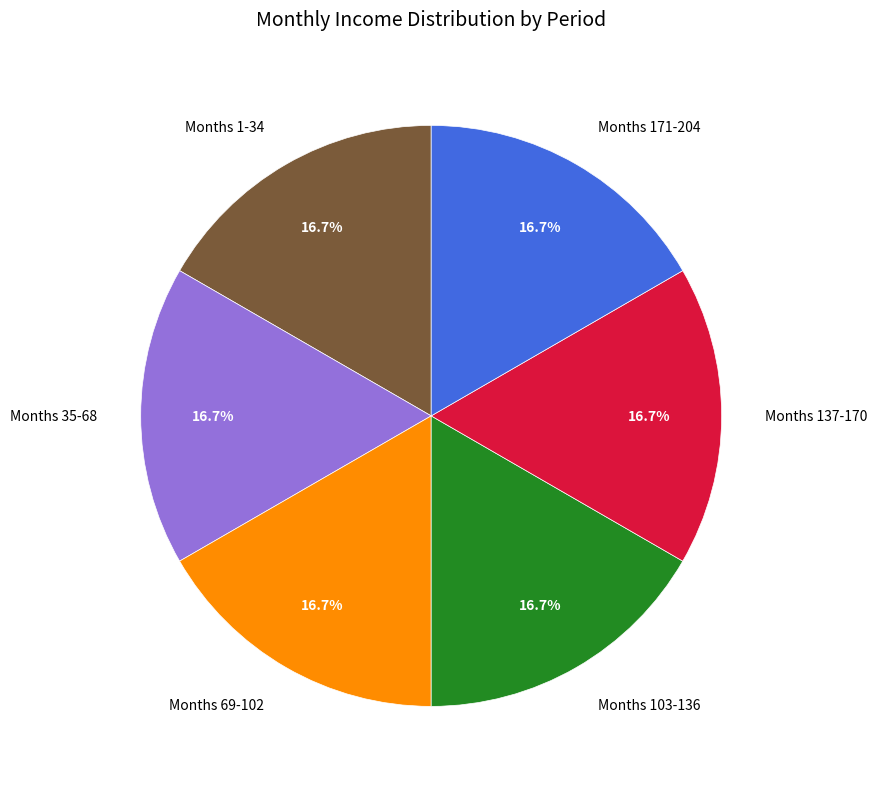

Approximately how many times larger is the value at Months 1-34 compared to Months 137-170?

1.0